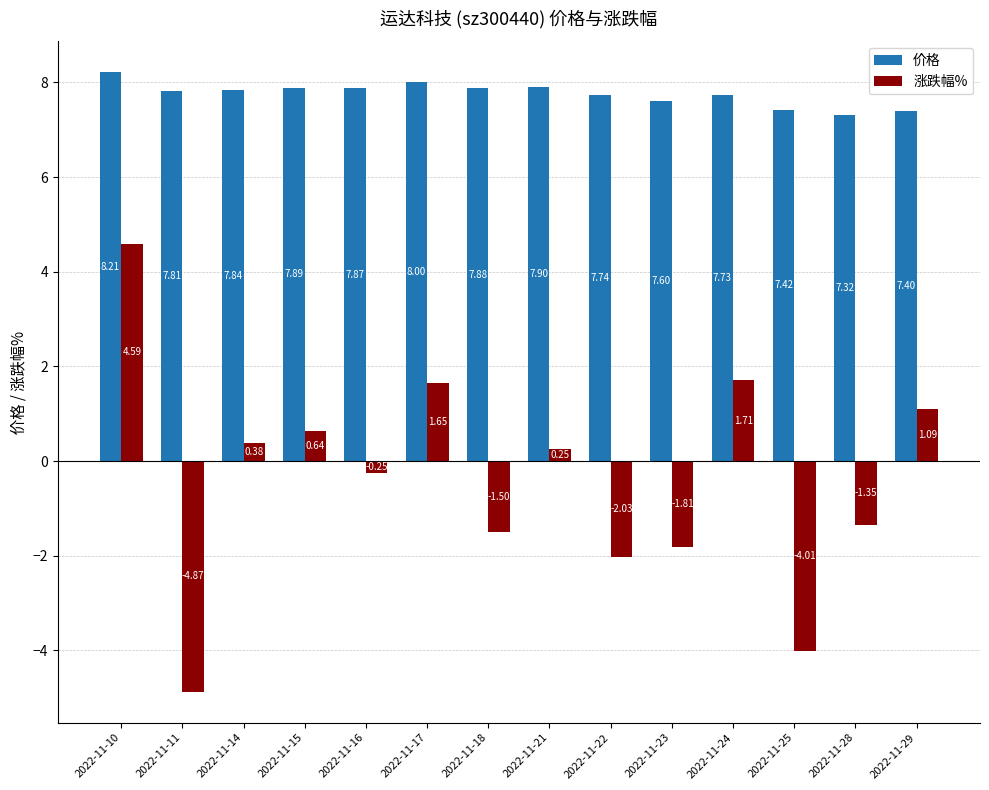

At 2022-11-29, list the series in order from smallest to largest.

涨跌幅%, 价格